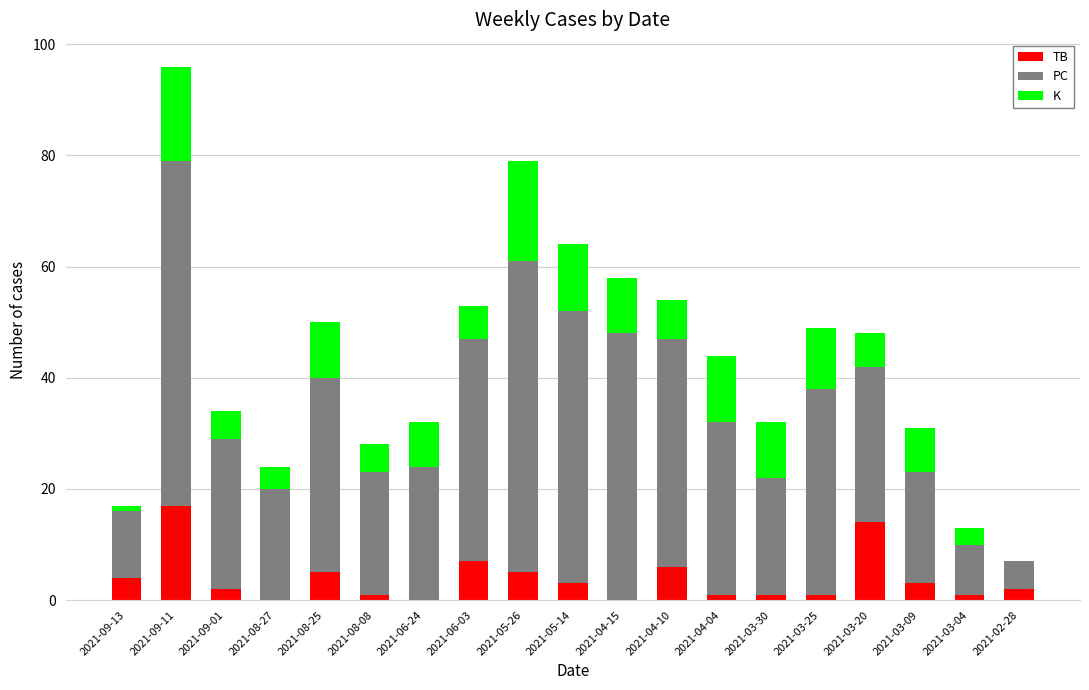

What is the maximum value for TB?

17